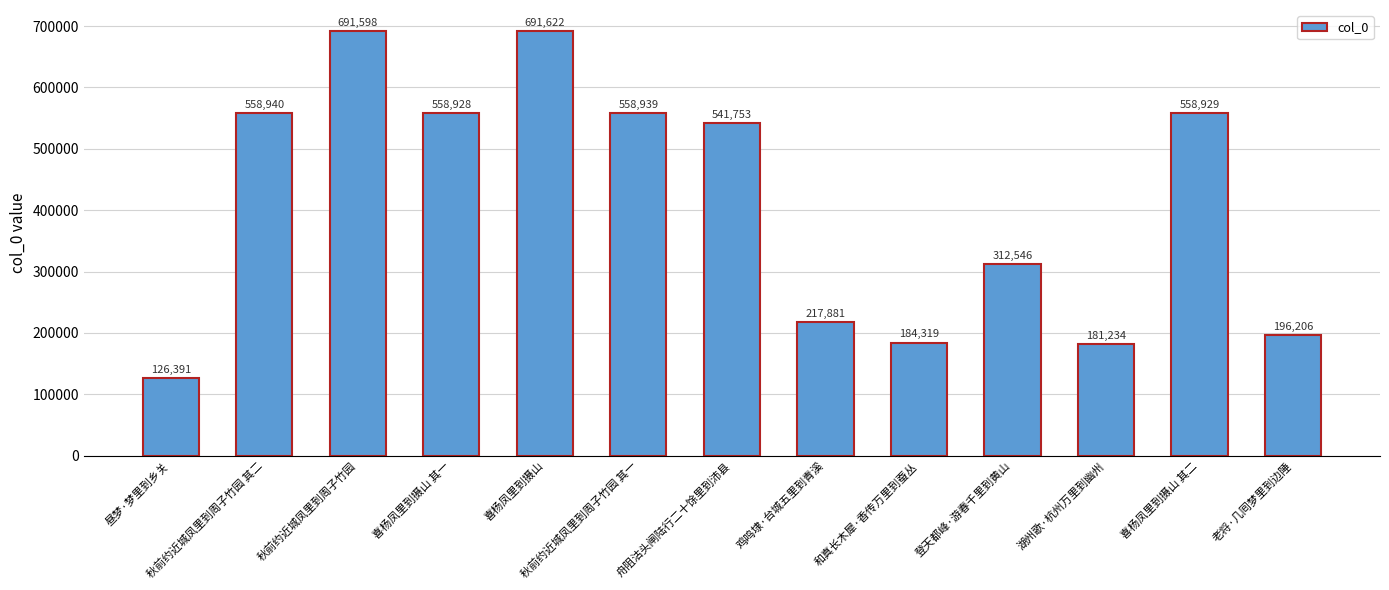

What is the difference between the second highest and minimum values?

565207